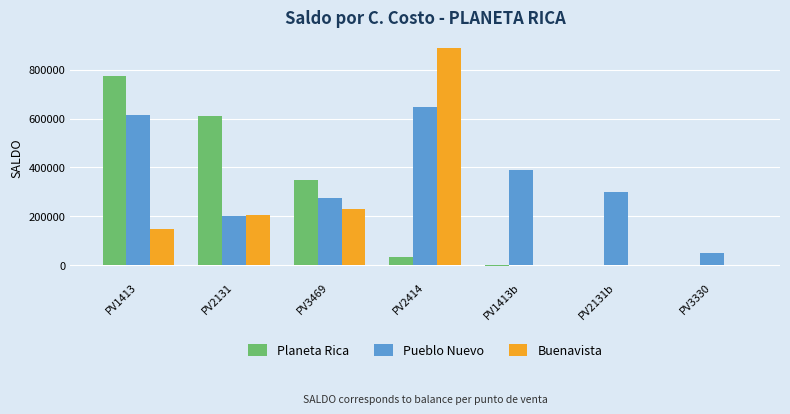

What is the maximum value shown in the chart?

888078